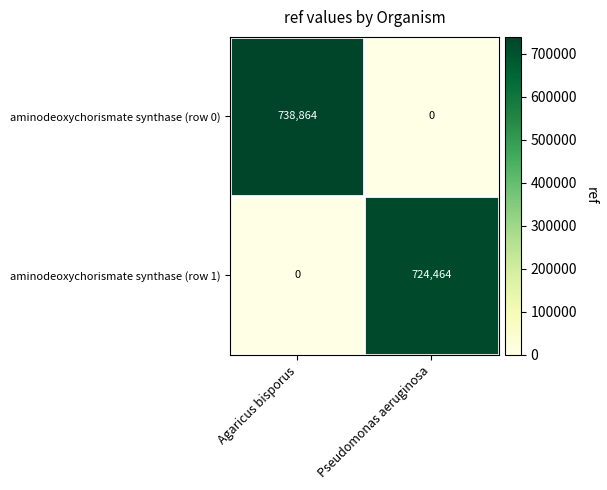

Rank the series by their maximum value, from lowest to highest.

aminodeoxychorismate synthase (row 1), aminodeoxychorismate synthase (row 0)